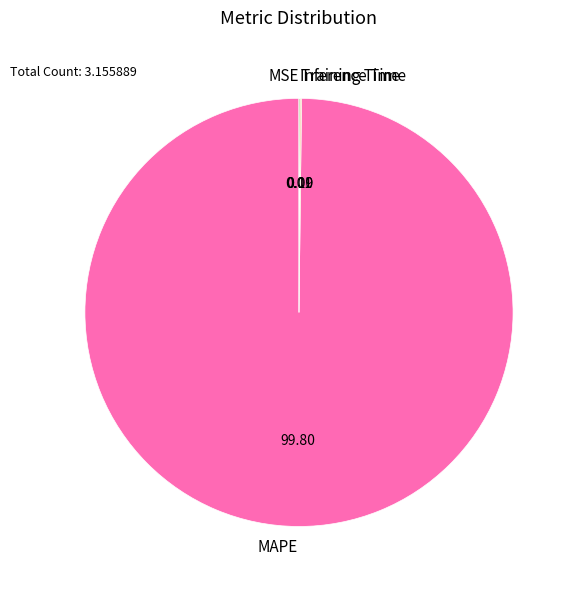

What is the largest slice in the pie chart?

MAPE